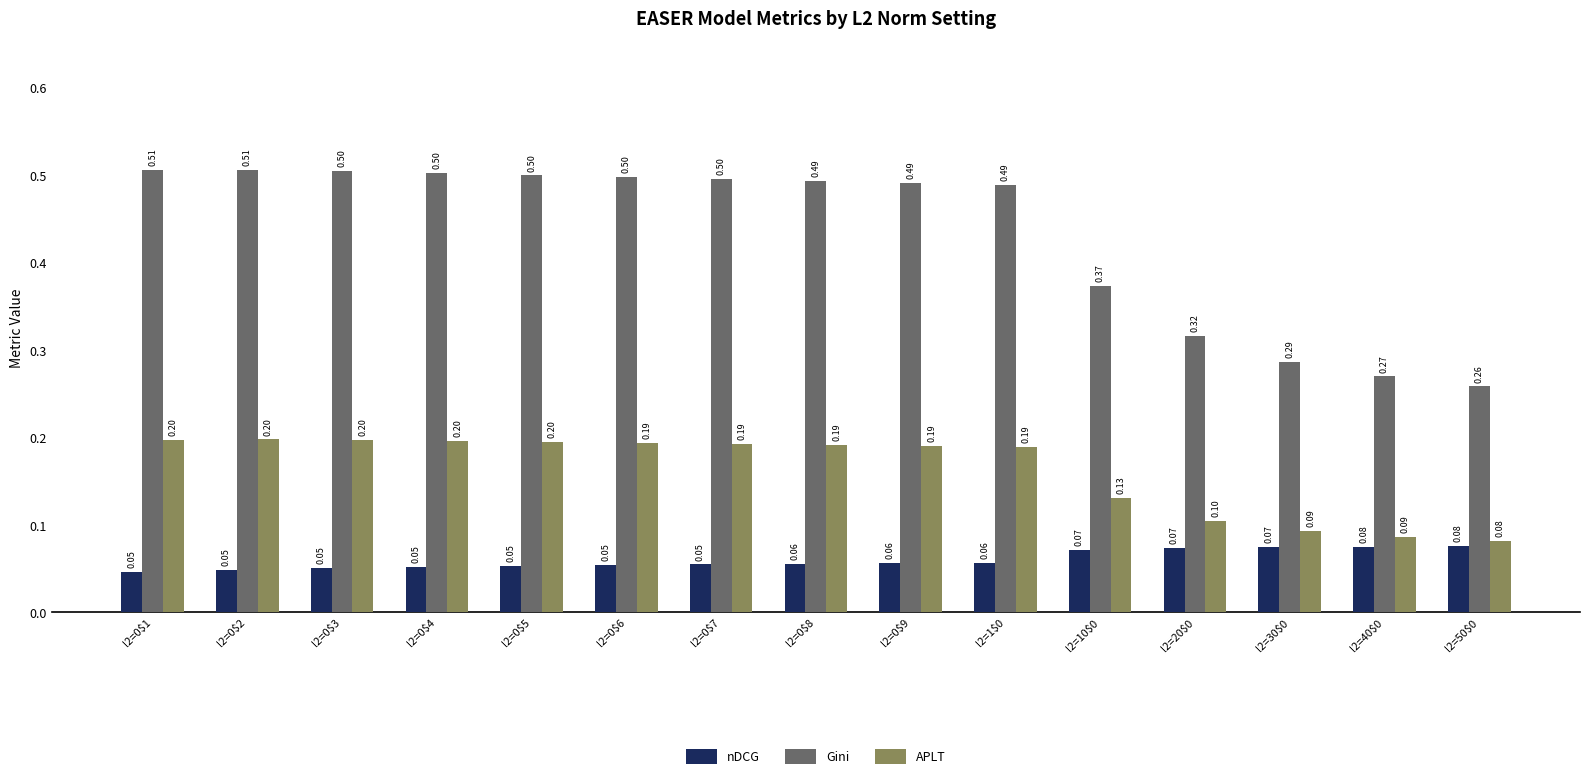

Rank the series at l2=40$0 from highest to lowest value.

Gini, APLT, nDCG